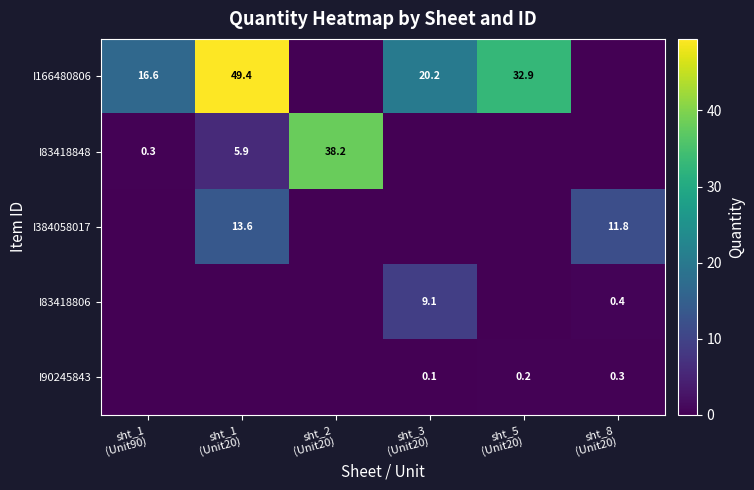

What is the maximum value for I90245843?

0.3